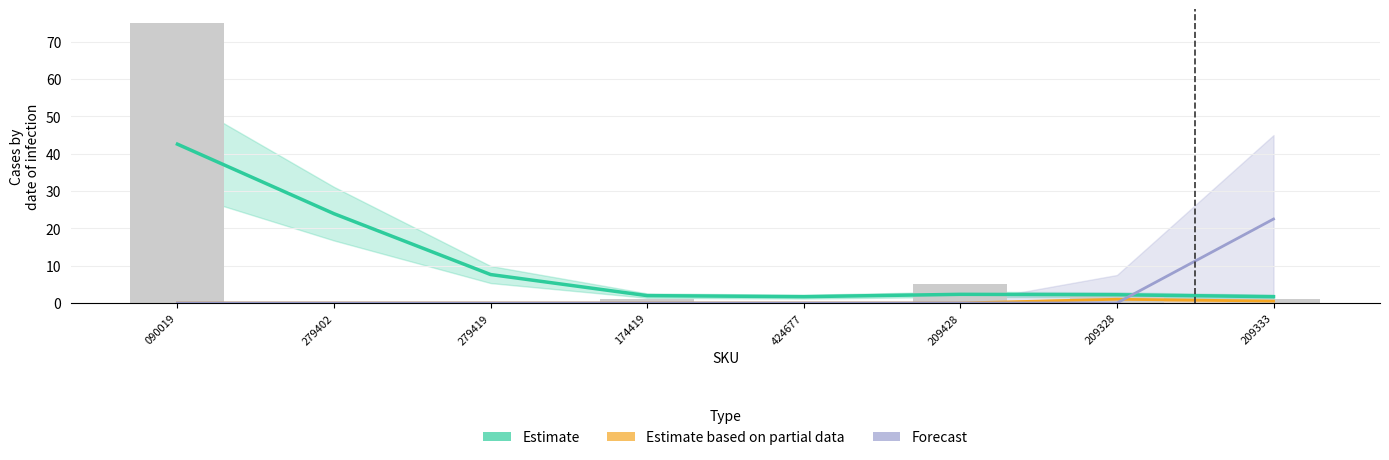

Reading right to left, transcribe all the data shown in this chart.

Estimate: 209333=1.7	209328=2.2	209428=2.3	424677=1.7	174419=2.0	279419=7.6	279402=23.9	090019=42.6
Estimate based on partial data: 209333=0.5	209328=1.0	209428=0.0	424677=0.0	174419=0.0	279419=0.0	279402=0.0	090019=0.0
Forecast: 209333=22.5	209328=0.0	209428=0.0	424677=0.0	174419=0.0	279419=0.0	279402=0.0	090019=0.0